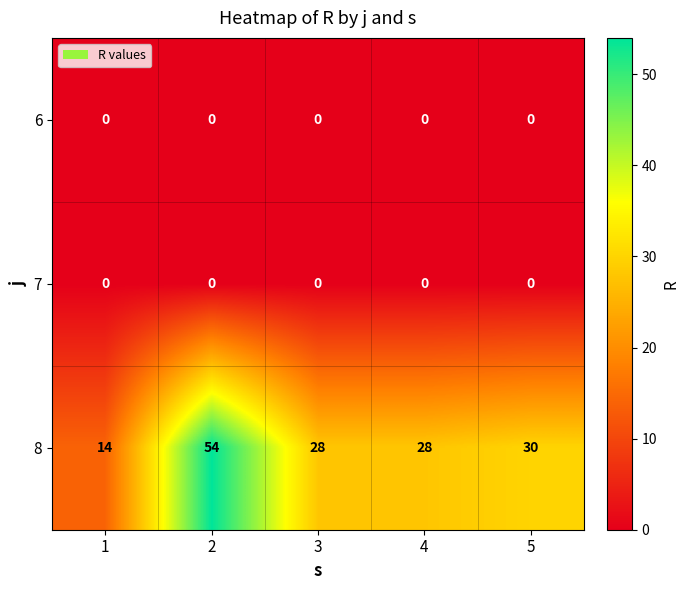

Reading left to right, what are all the values shown in this chart?

6: 1=0	2=0	3=0	4=0	5=0
7: 1=0	2=0	3=0	4=0	5=0
8: 1=14	2=54	3=28	4=28	5=30